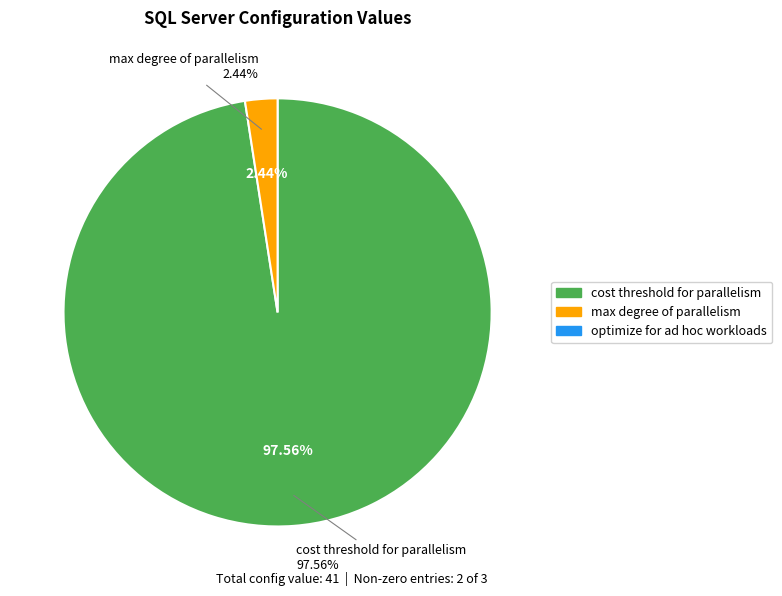

Does cost threshold for parallelism account for over 50% of the chart?

Yes